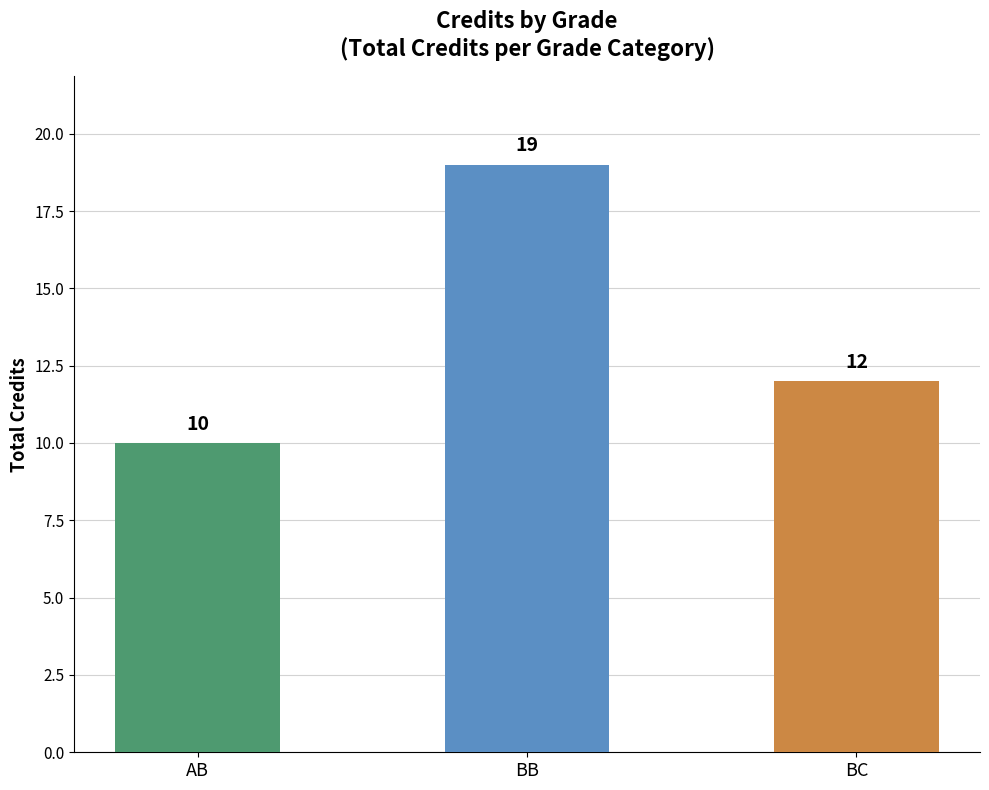

How many series are shown in this chart?

1